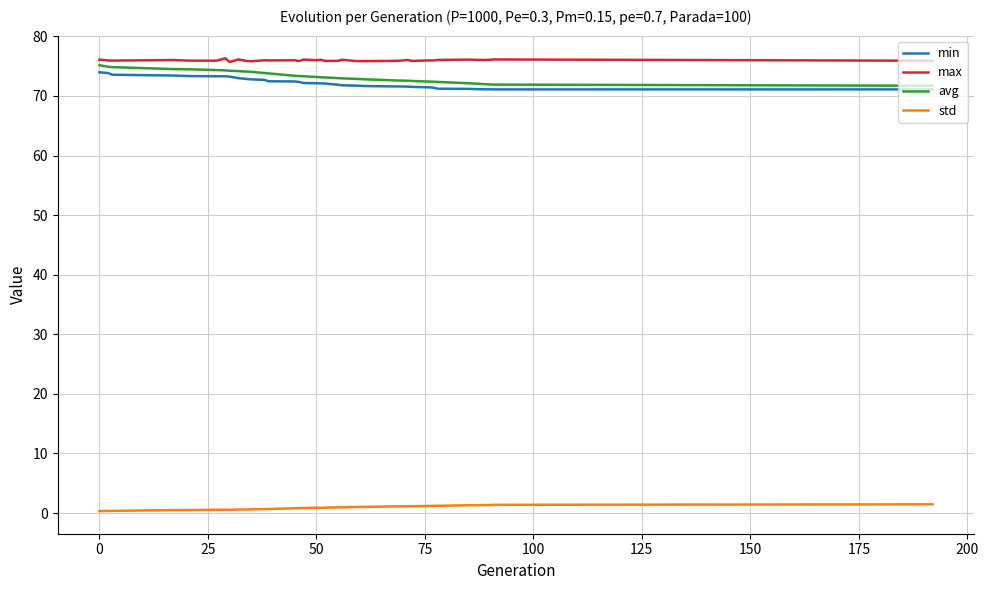

What is the maximum value for min?

74.0